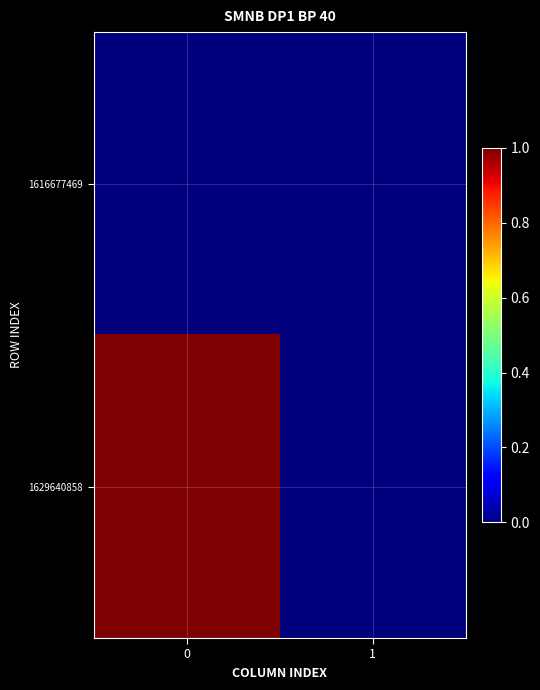

Reading left to right, what are all the values shown in this chart?

1616677469: 0=0	1=0
1629640858: 0=1	1=0